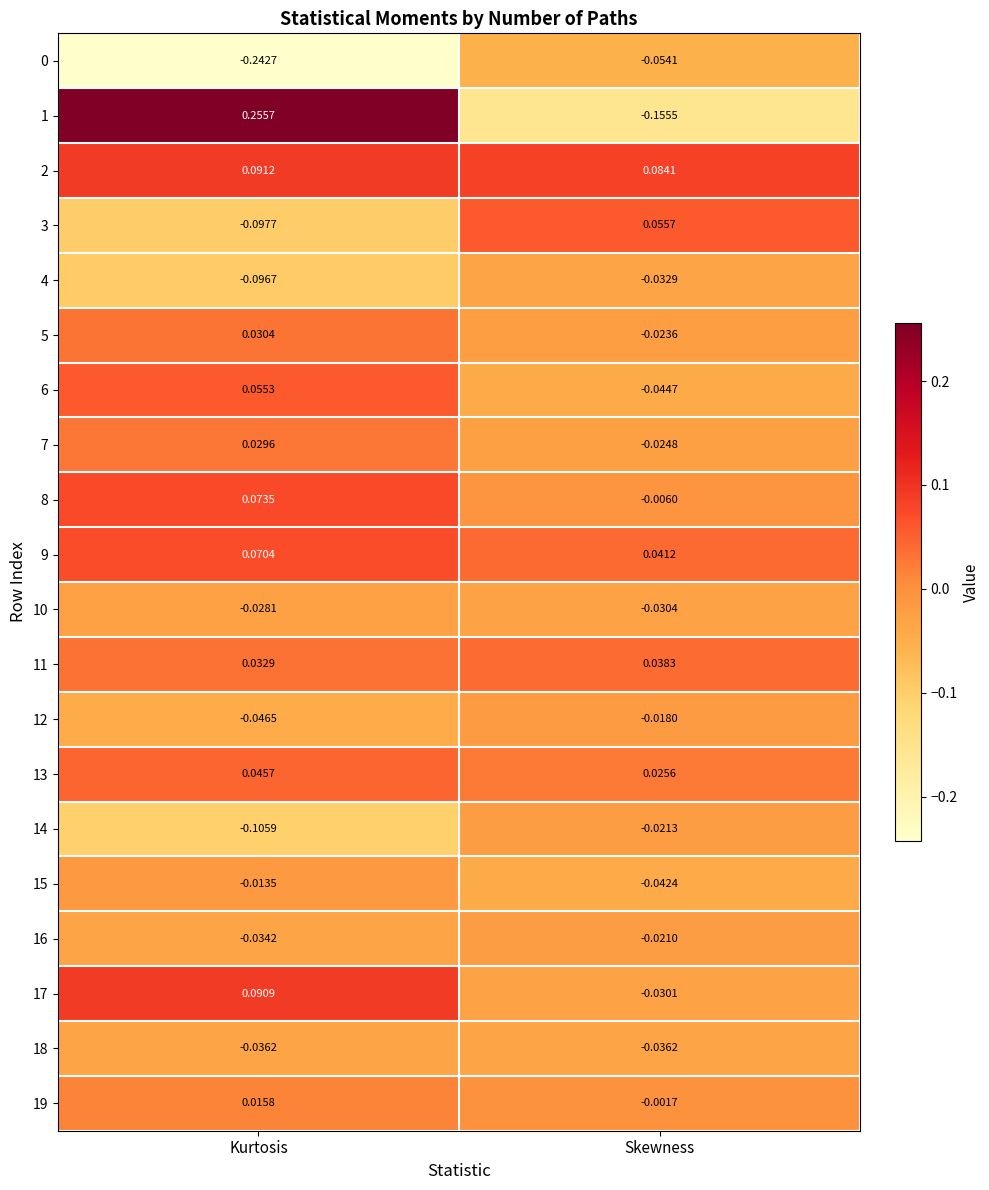

What is the total value across all series at Skewness?

-0.3